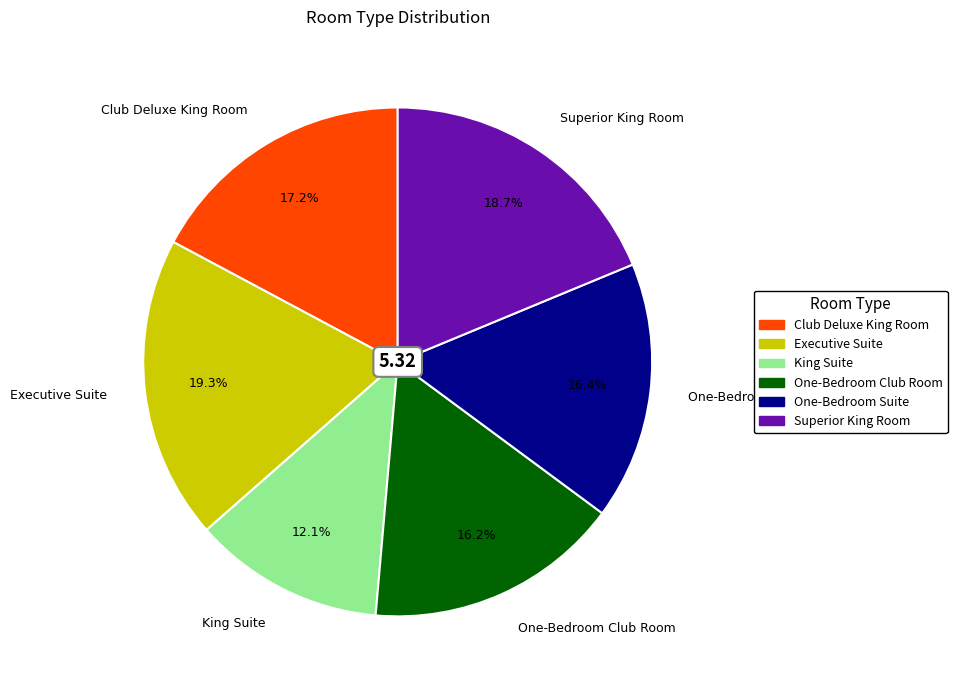

What percentage is the Superior King Room slice, to the nearest percent?

19%